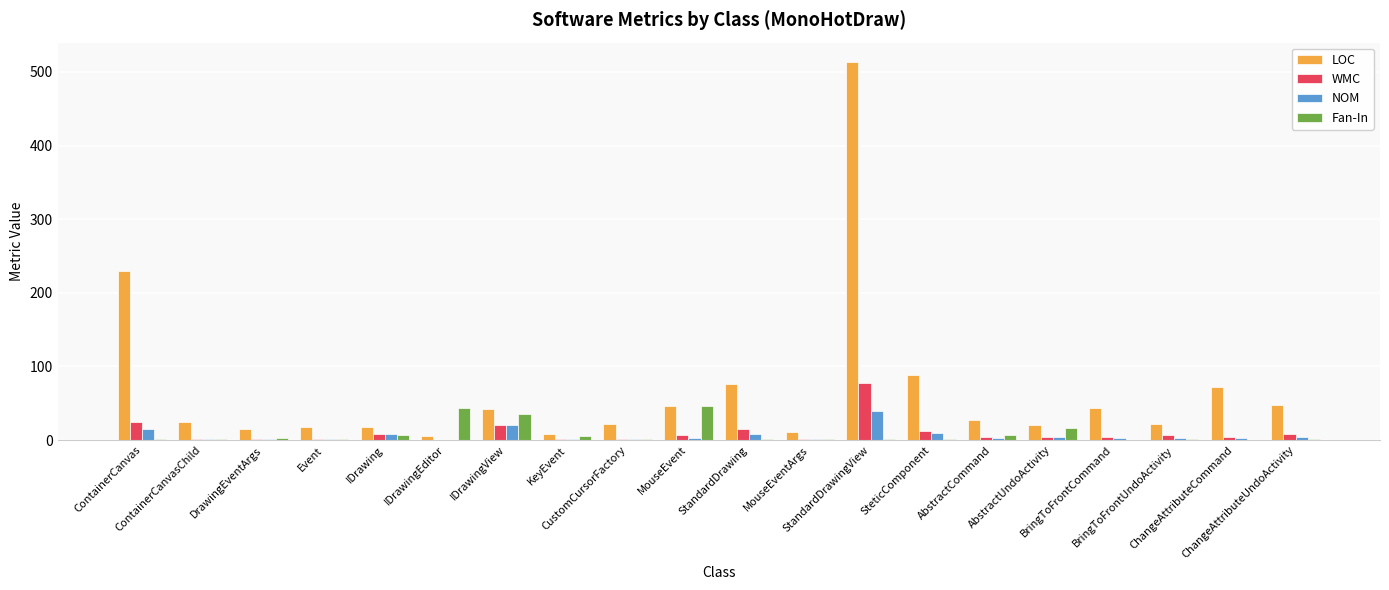

How many groups of bars are there?

20